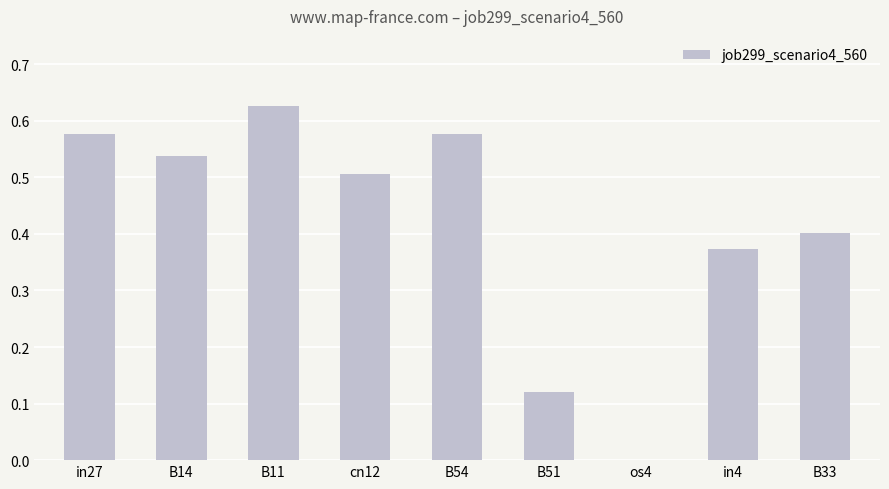

Which has a higher value, B54 or os4?

B54